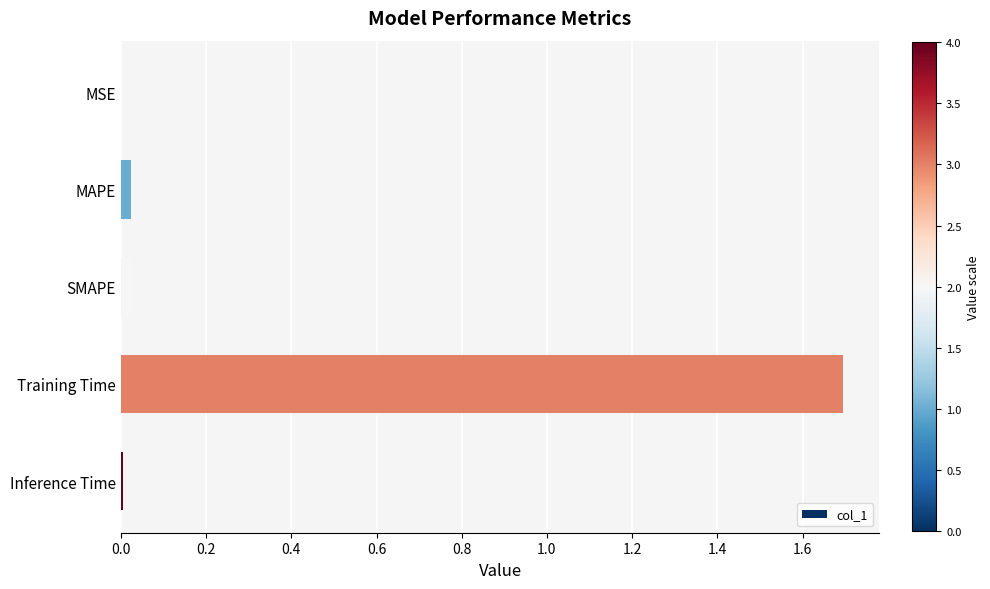

What is the sum of all values?

1.7